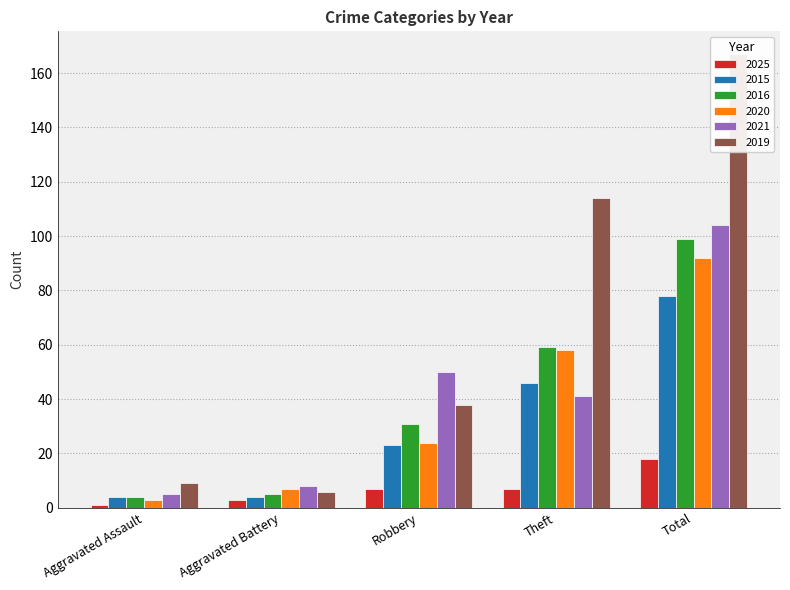

Where does the 2016 series first go above 31?

Theft